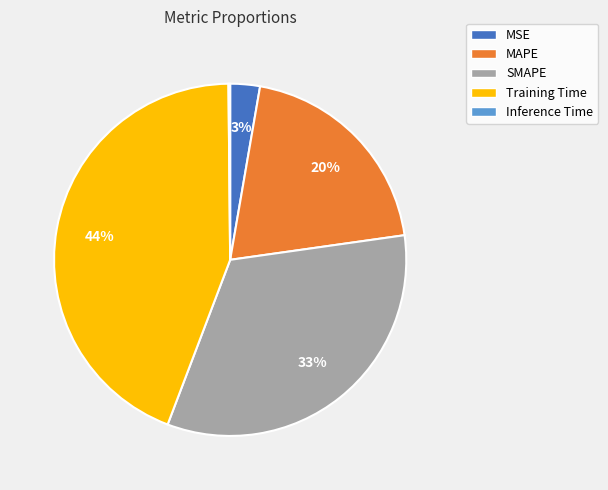

To the nearest percent, what is the difference between the largest and smallest slice percentages?

44%